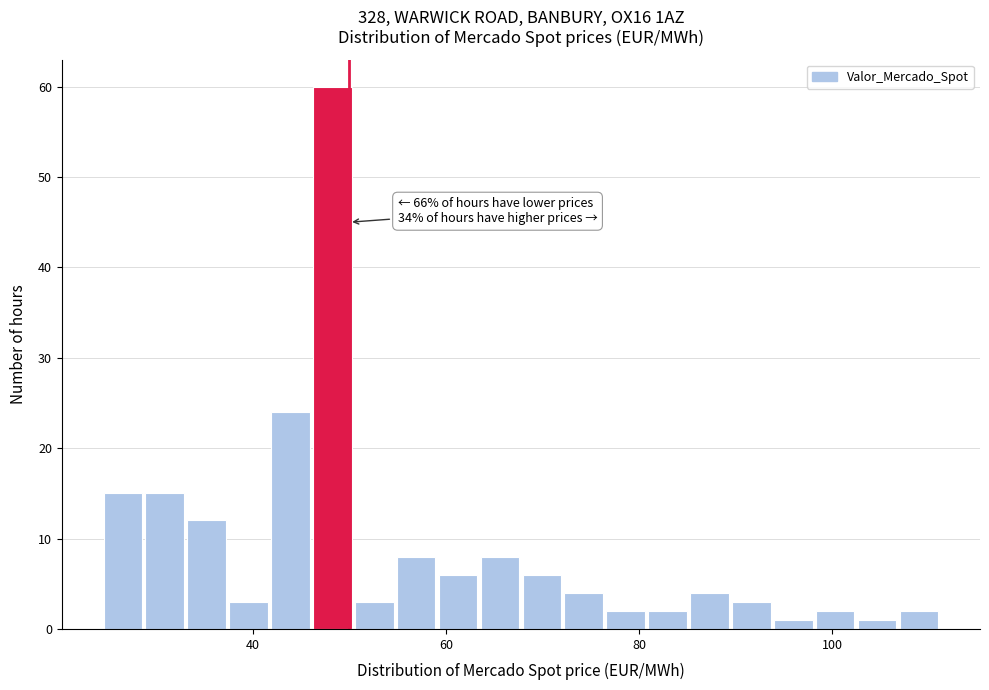

Around what value on the x-axis is the tallest bar? Give the approximate position of its centre, as read against the axis.

48